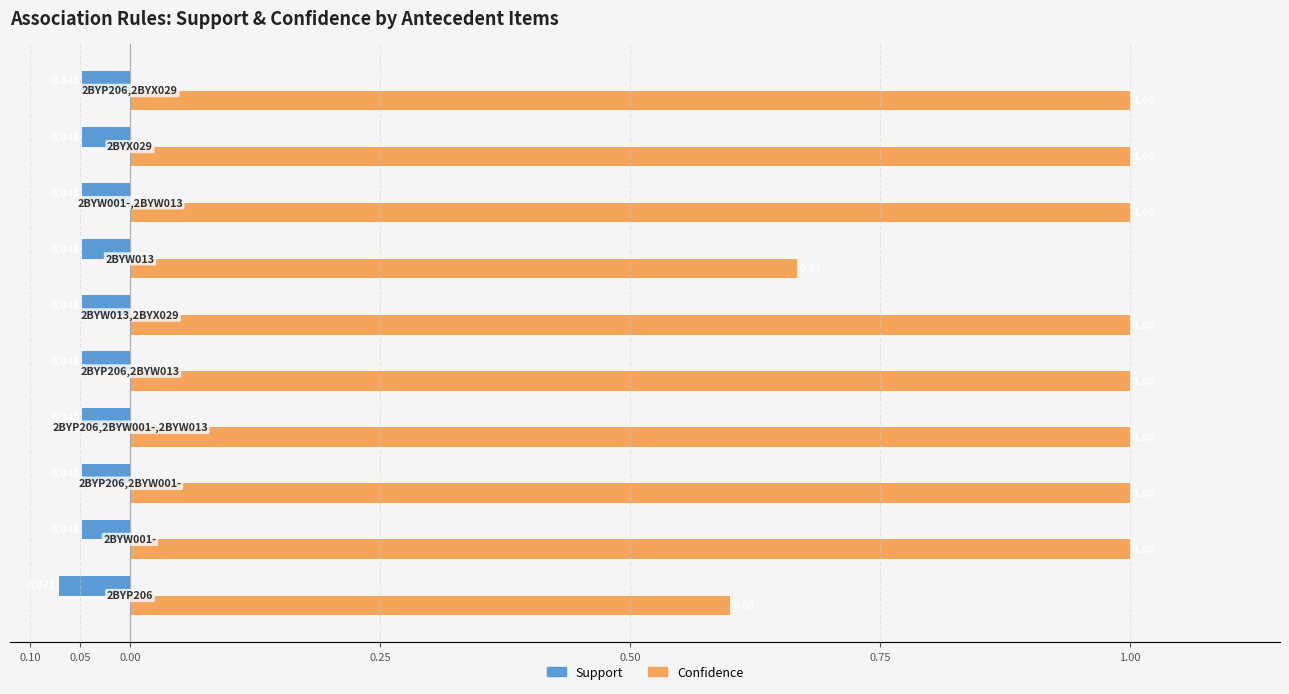

What are all the series names shown in the legend?

Support, Confidence